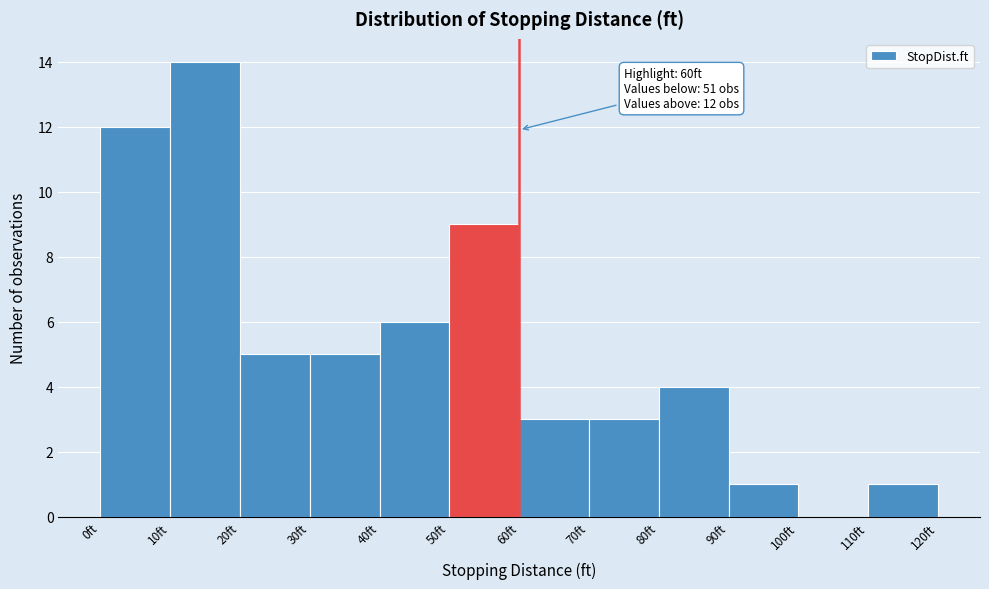

Which range on the x-axis has the tallest bar?

10 to 20